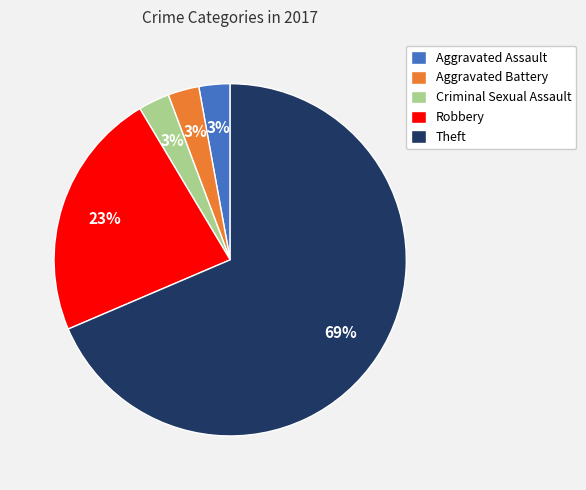

Does Aggravated Battery represent more than half of the total?

No